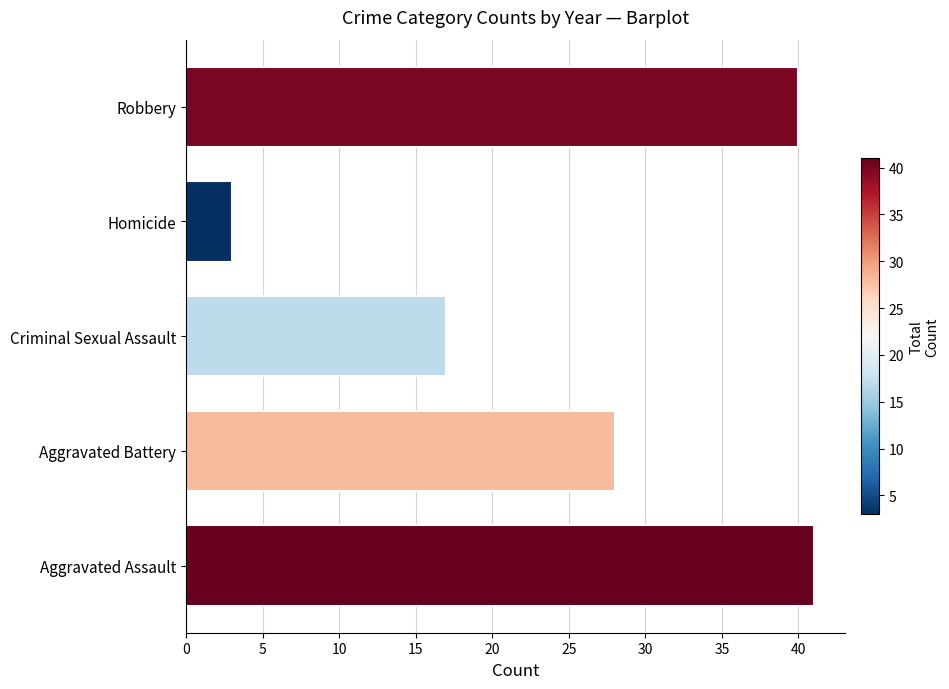

How many data points are less than 28?

2